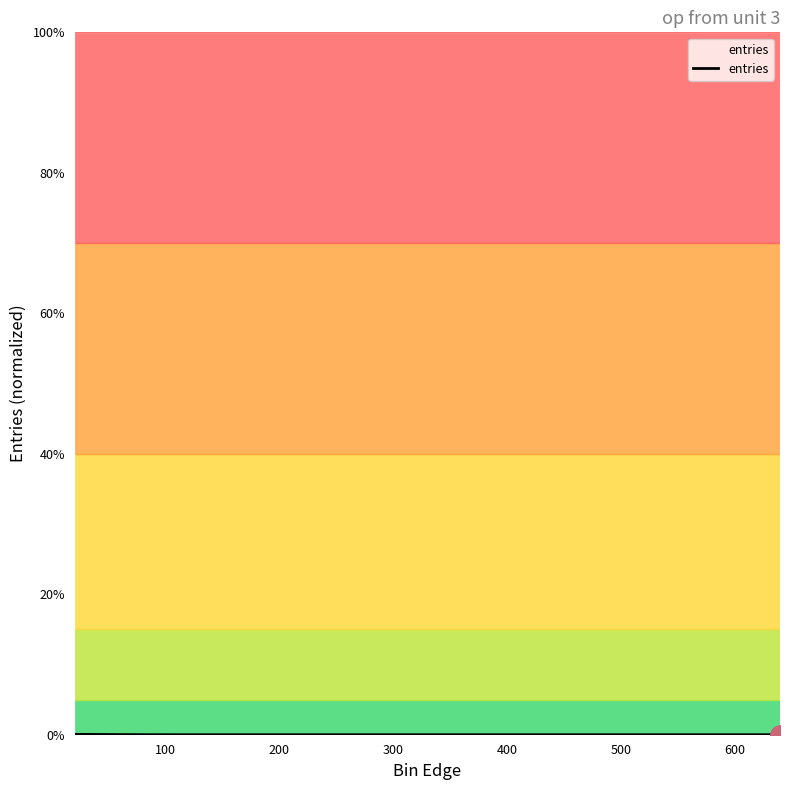

How many interior local valleys (lower than both neighbors) does the data have?

2